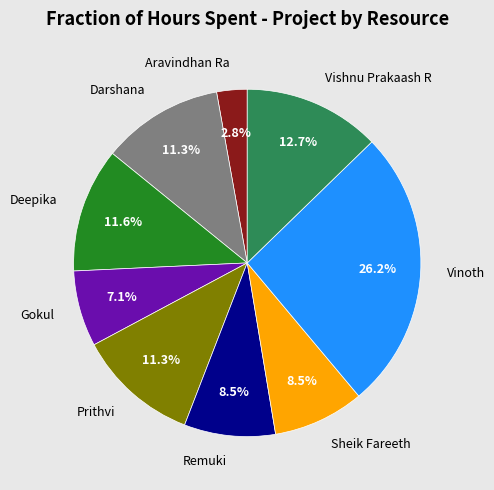

To the nearest percent, what is the difference between the largest and smallest slice percentages?

23%